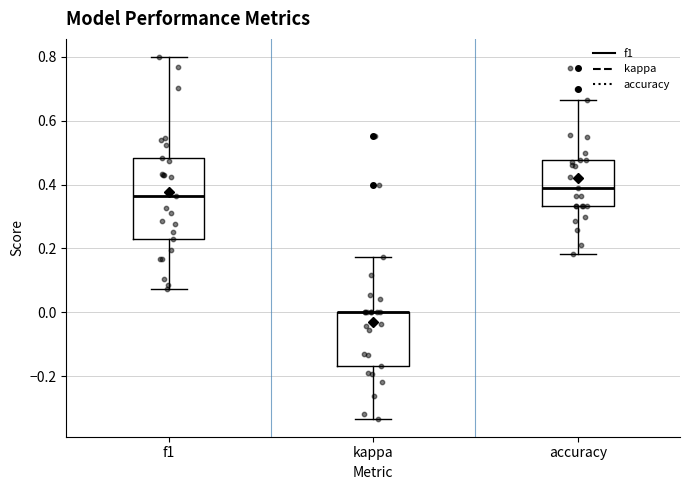

Reading left to right, read every box against the y-axis: the position of its median line, the range the box covers, and the ends of its whiskers. The values are not printed on the chart, so give them approximately, as read against the axis.

f1: median 0.36, box 0.22 to 0.48, whiskers 0.08 to 0.80
kappa: median 0.00 (drawn on the box's upper edge), box -0.16 to 0.00, whiskers -0.34 to 0.18
accuracy: median 0.38, box 0.34 to 0.48, whiskers 0.18 to 0.66